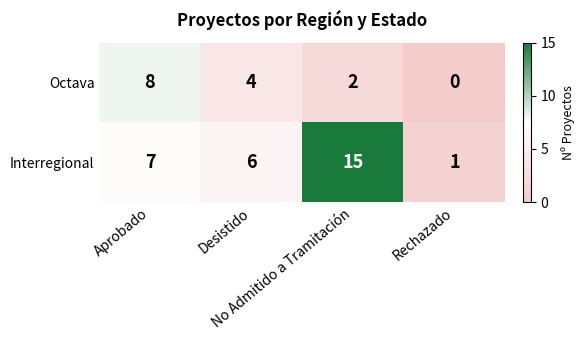

How many distinct data groups are displayed?

2